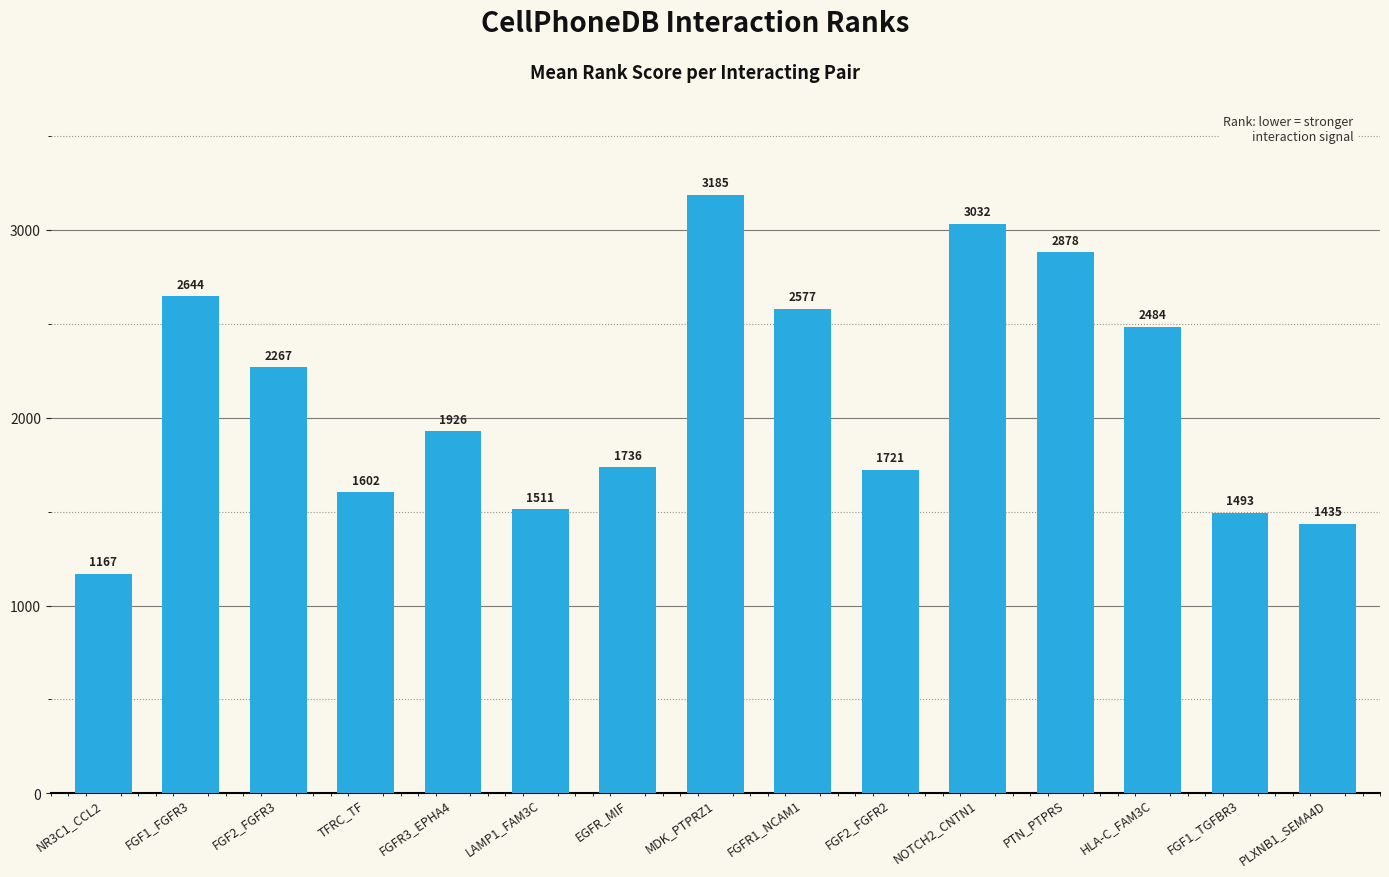

Which label corresponds to the smallest value in the chart?

NR3C1_CCL2